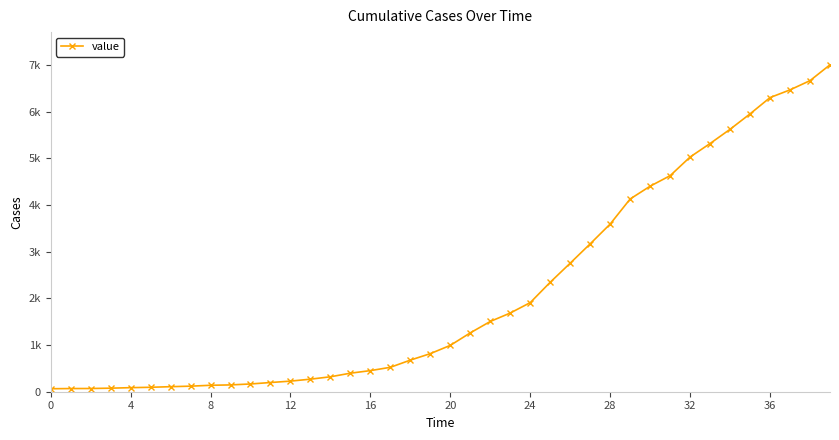

What is the average value?

2144